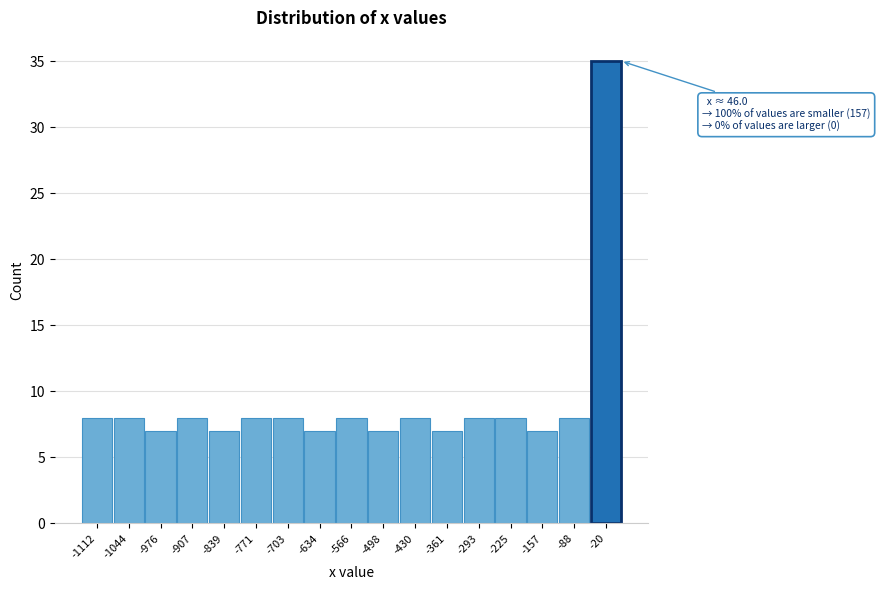

Reading right to left, list all the values displayed in this chart.

35	8	7	8	8	7	8	7	8	7	8	8	7	8	7	8	8